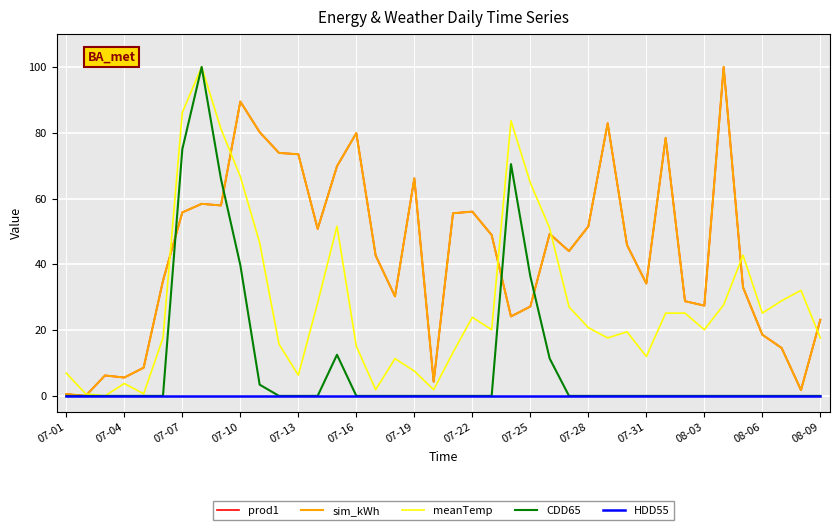

Does the chart have visible grid lines?

Yes